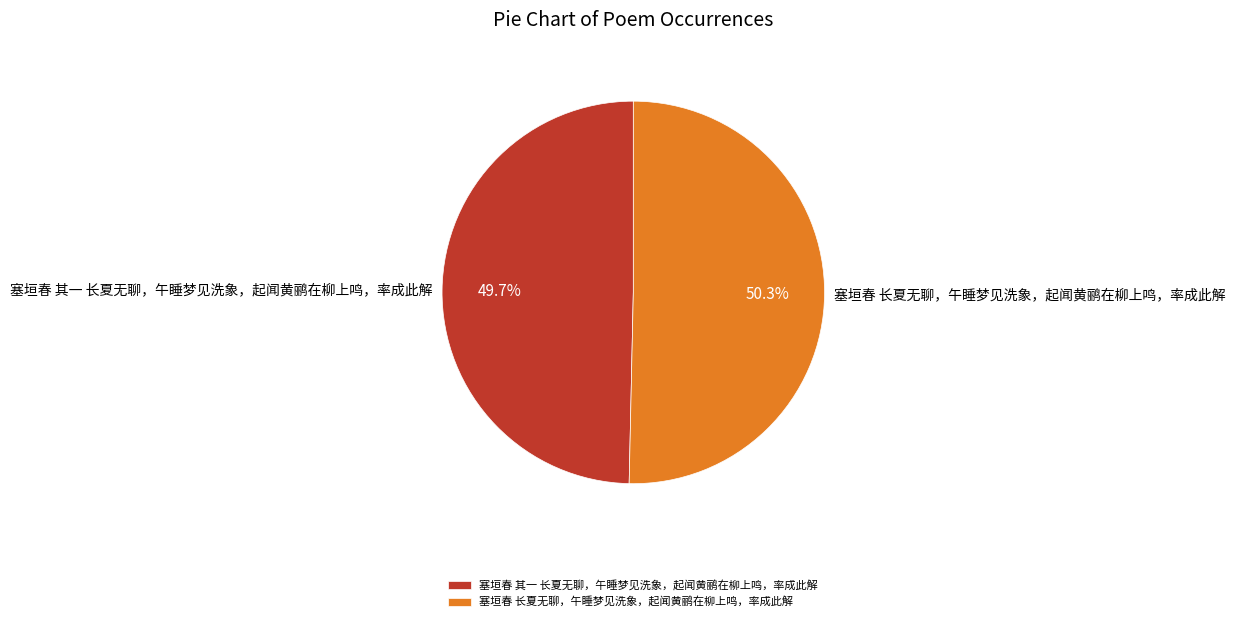

How many slices are in this pie chart?

2